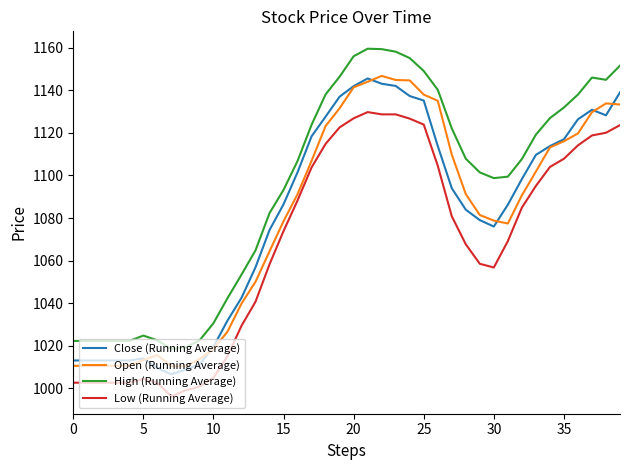

True or false: Low (Running Average) and Close (Running Average) intersect in this chart.

False